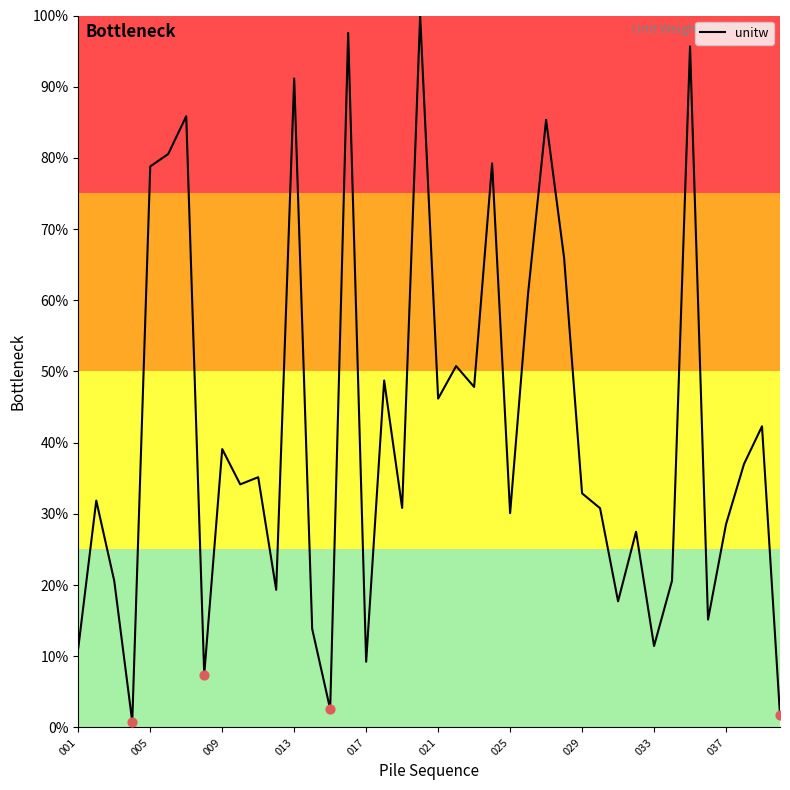

What is the greatest value displayed?

100.0